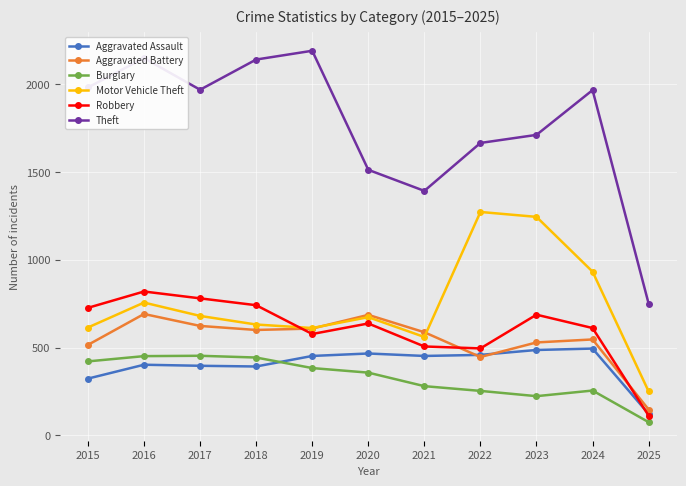

Is this an area chart (filled region under the line)?

No